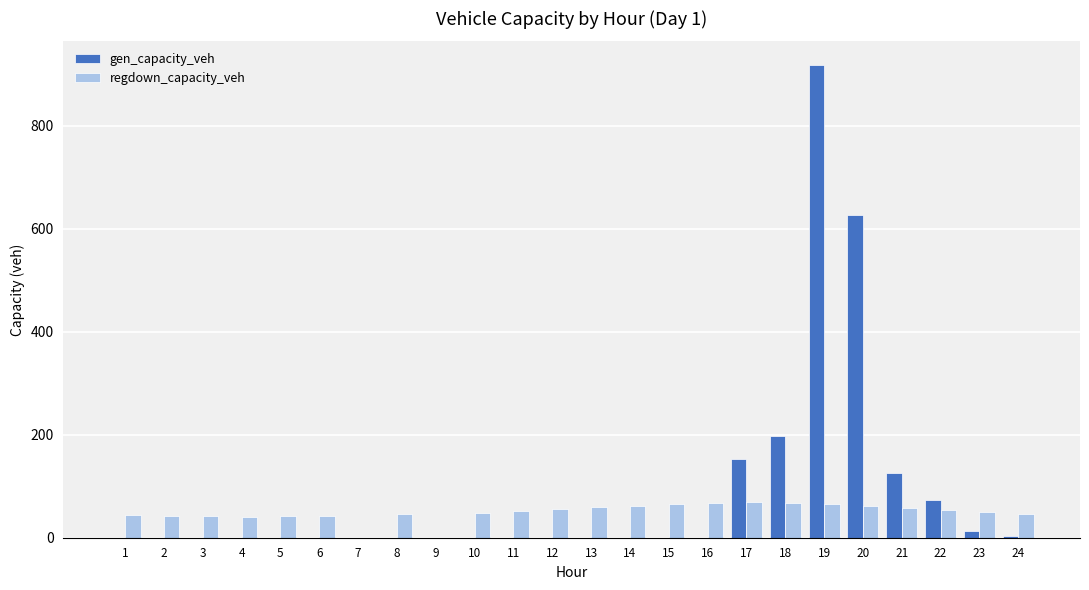

Which series changed the most between 7 and 21?

gen_capacity_veh